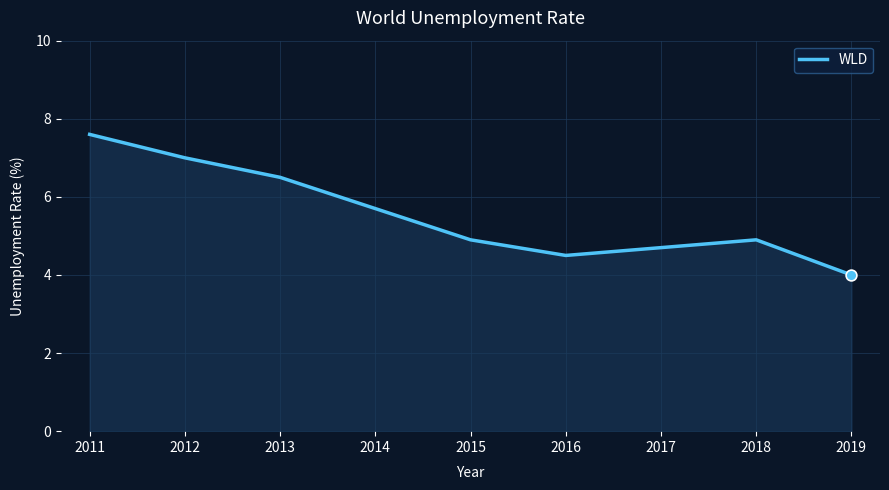

Which has a higher value, 2016 or 2014?

2014